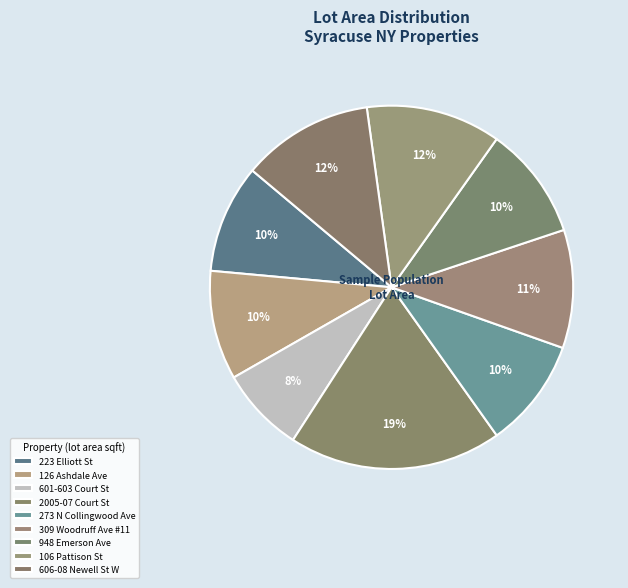

What is the ratio of the value at 273 N Collingwood Ave to the value at 948 Emerson Ave?

1.0